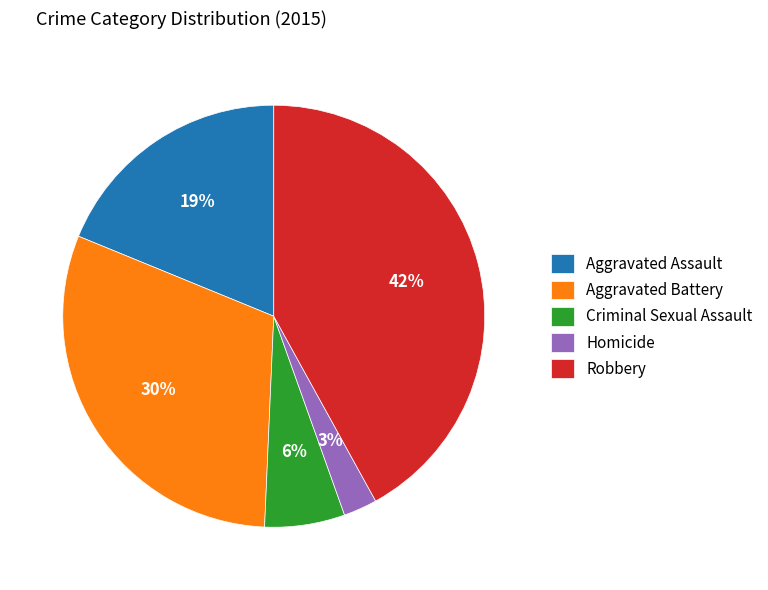

How many segments does this pie chart have?

5